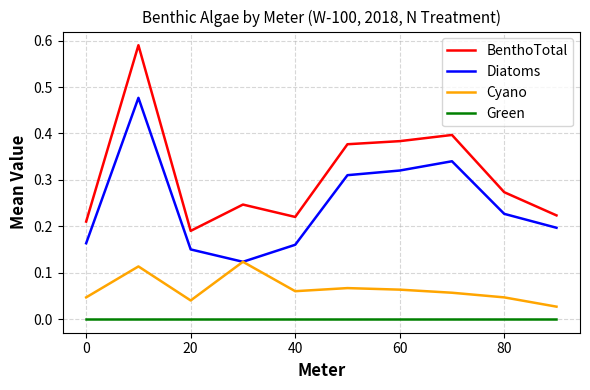

Which series has the largest range (max minus min)?

BenthoTotal